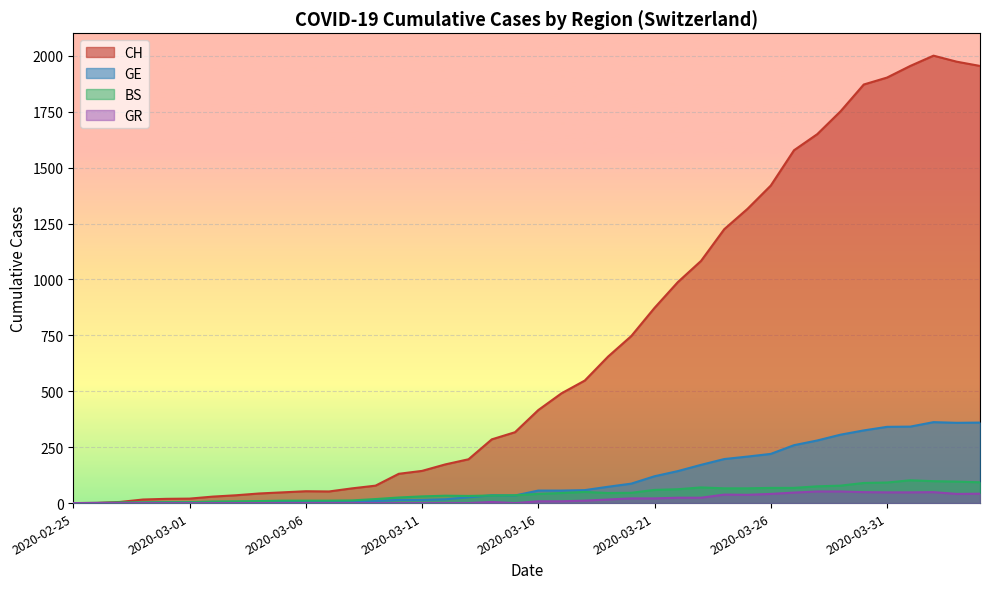

True or false: CH and GR cross at least once.

False